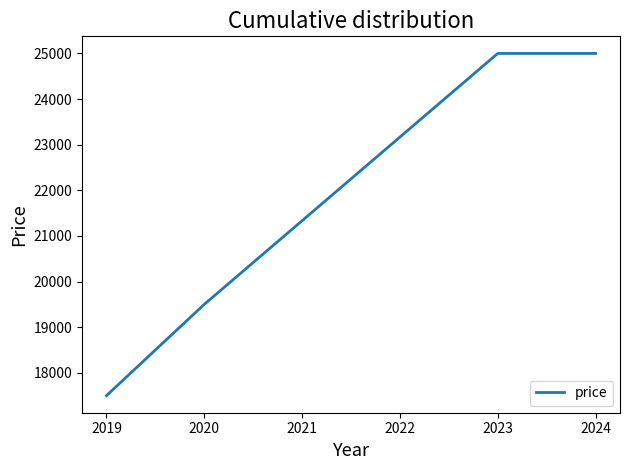

Does the chart display data point markers on the line(s)?

No